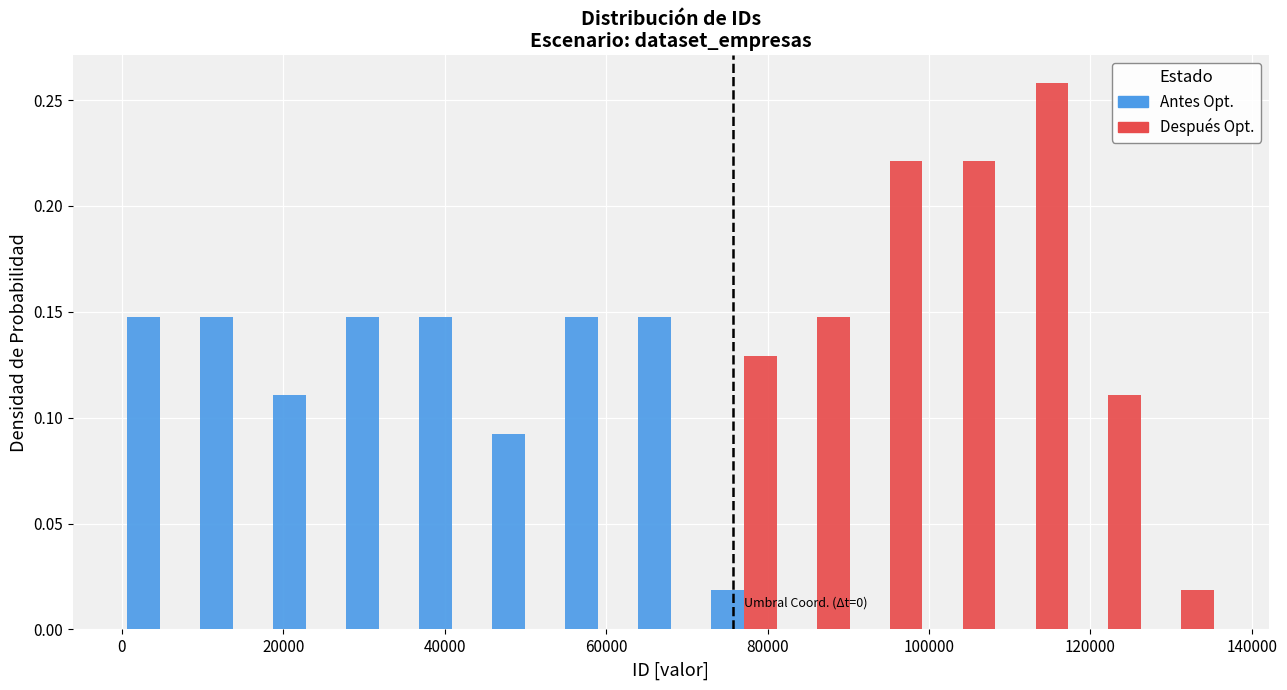

In the Después Opt. series, which range on the x-axis has the tallest bar?

108000 to 118000